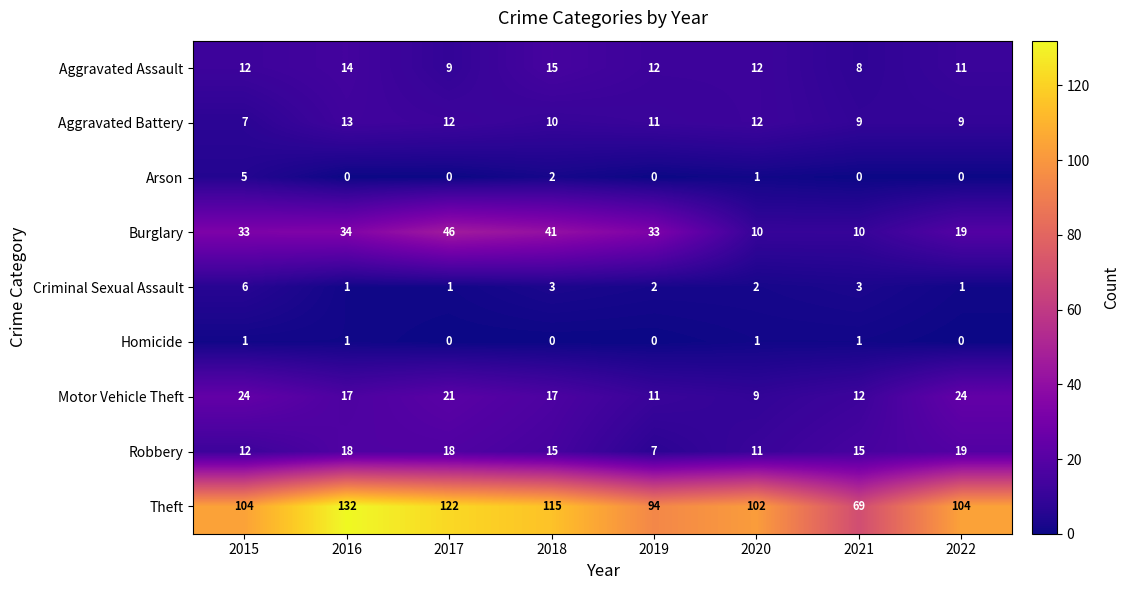

At how many categories does at least one series exceed 90?

7